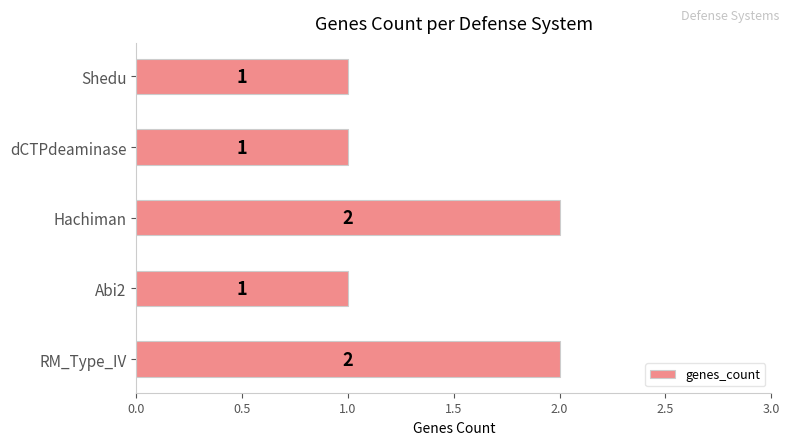

Does the chart contain stacked bars?

No